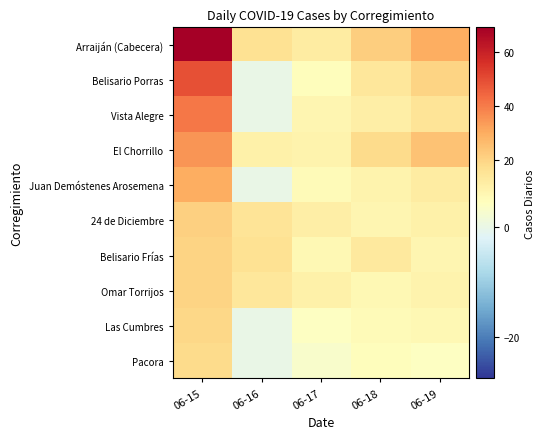

At how many categories does at least one series exceed 59?

1